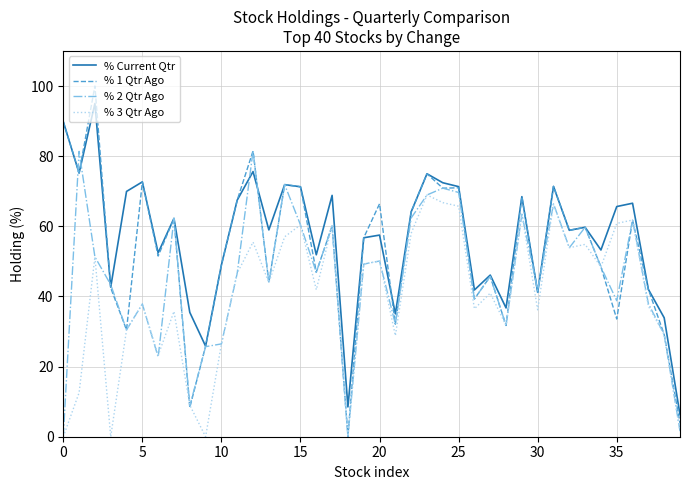

What is the sum of all % Current Qtr values?

2268.6